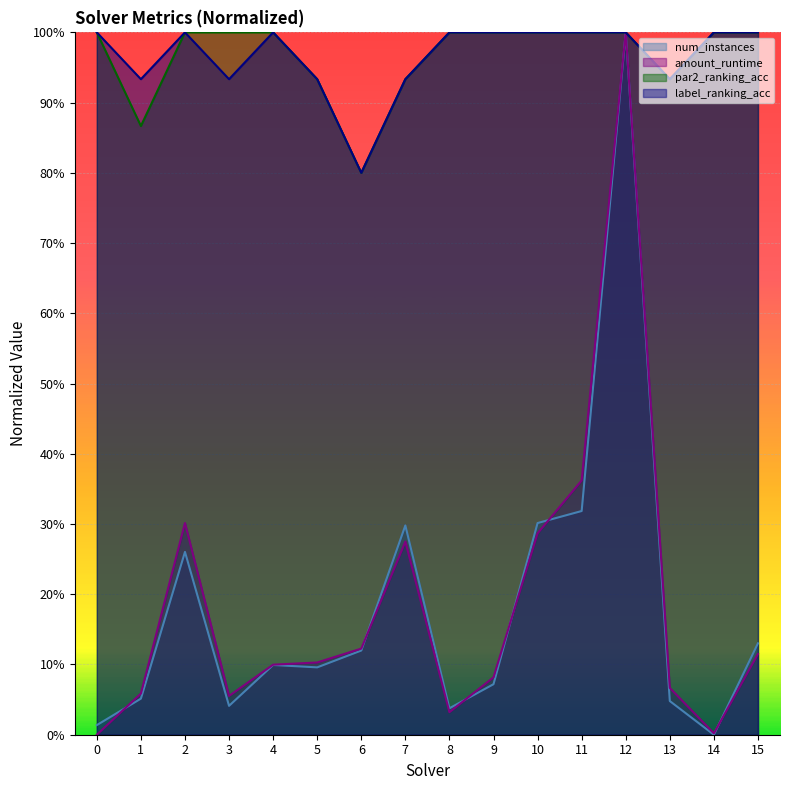

True or false: label_ranking_acc and amount_runtime cross at least once.

False